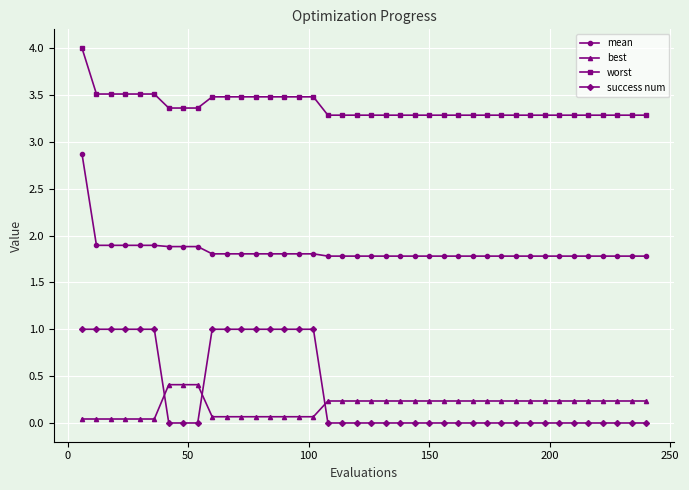

Rank the series by their maximum value, from highest to lowest.

worst, mean, success num, best